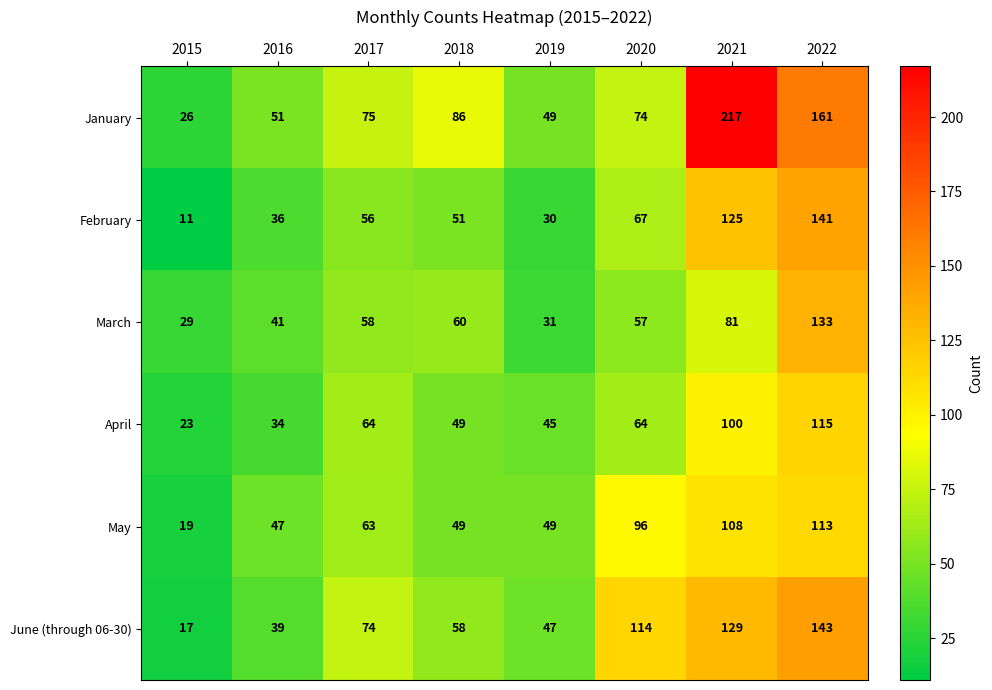

Where is February nearest to the value 76?

2020